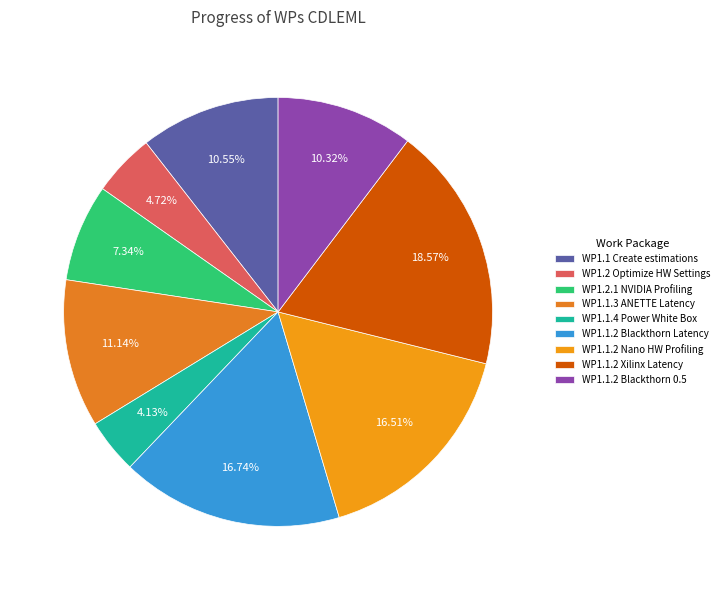

Does any single category account for the majority?

No